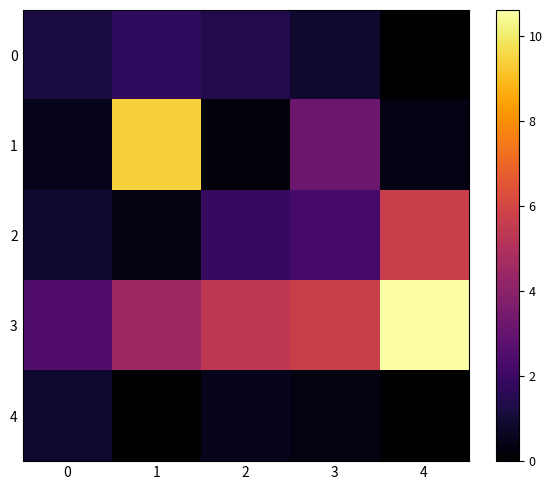

At 0, list the series in order from largest to smallest.

3, 0, 2, 4, 1